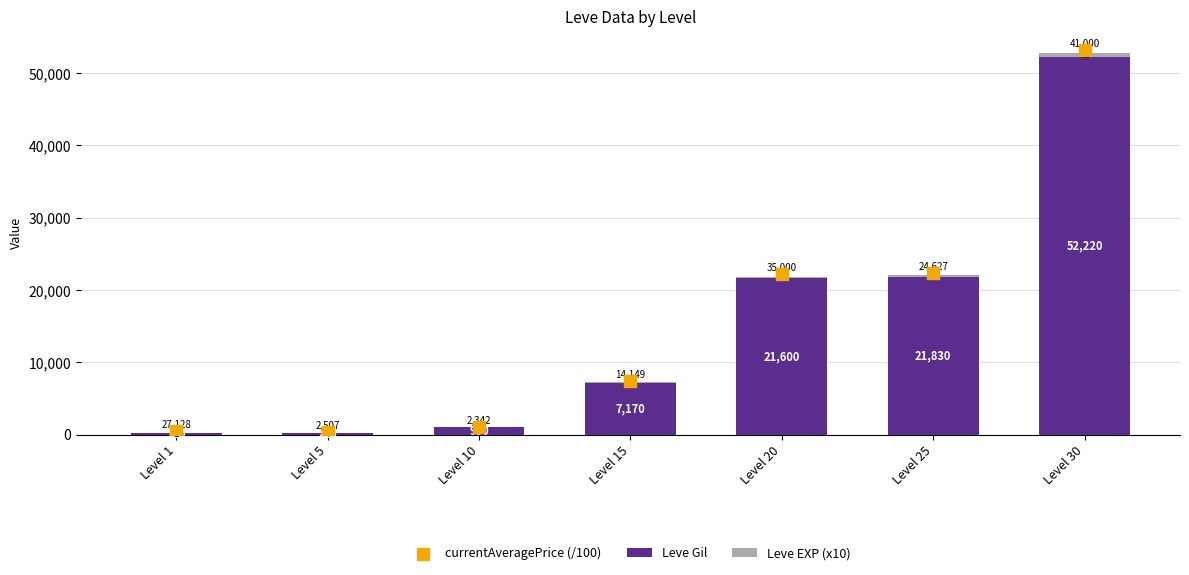

What are all the series names shown in the legend?

Leve Gil, Leve EXP (x10), currentAveragePrice (/100)